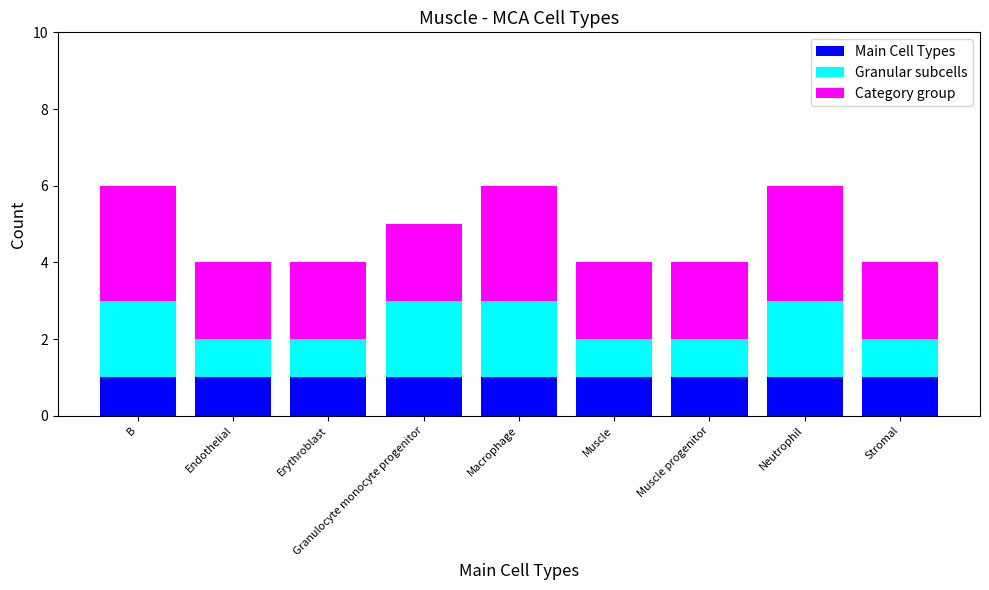

What are all the series names shown in the legend?

Main Cell Types, Granular subcells, Category group